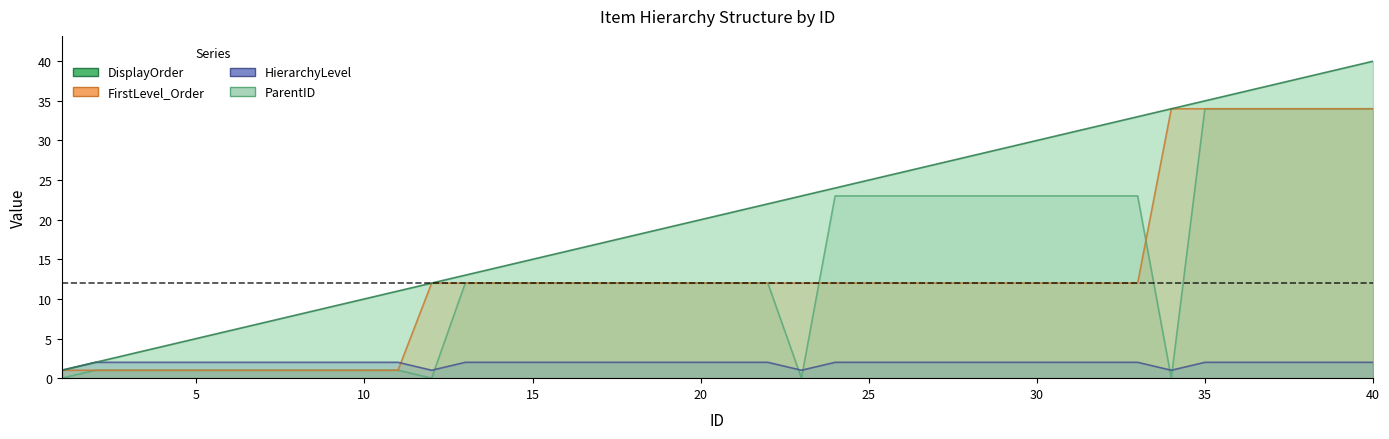

What is the value of the HierarchyLevel point at the 39th from the left?

2